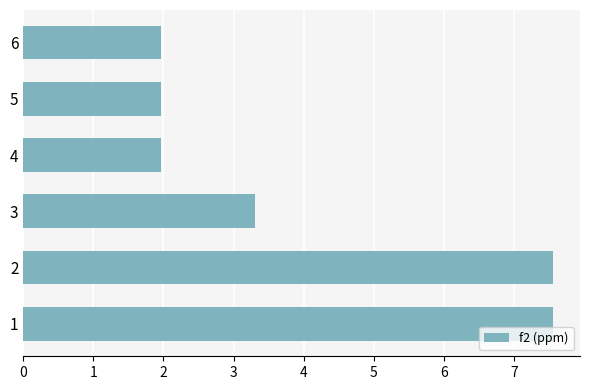

Does the chart contain any negative values?

No